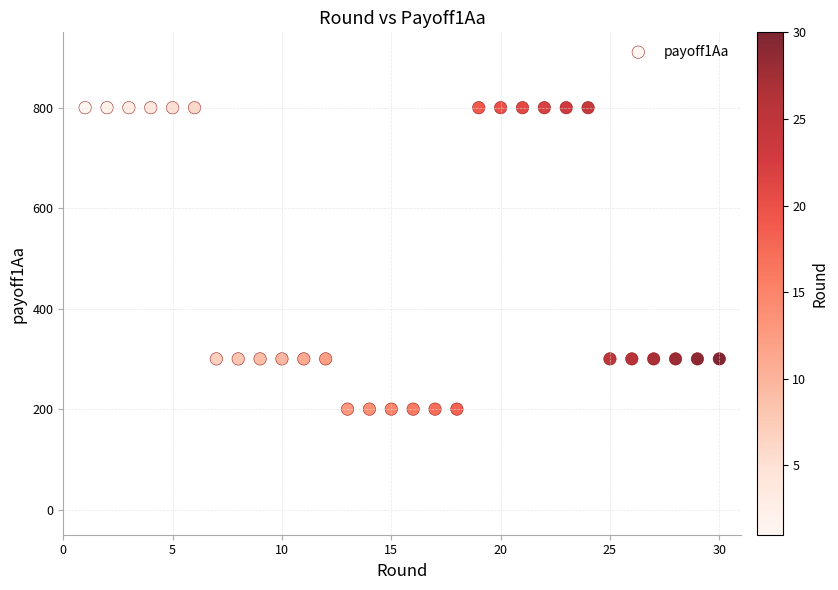

What is the range of X values (max minus min)?

29